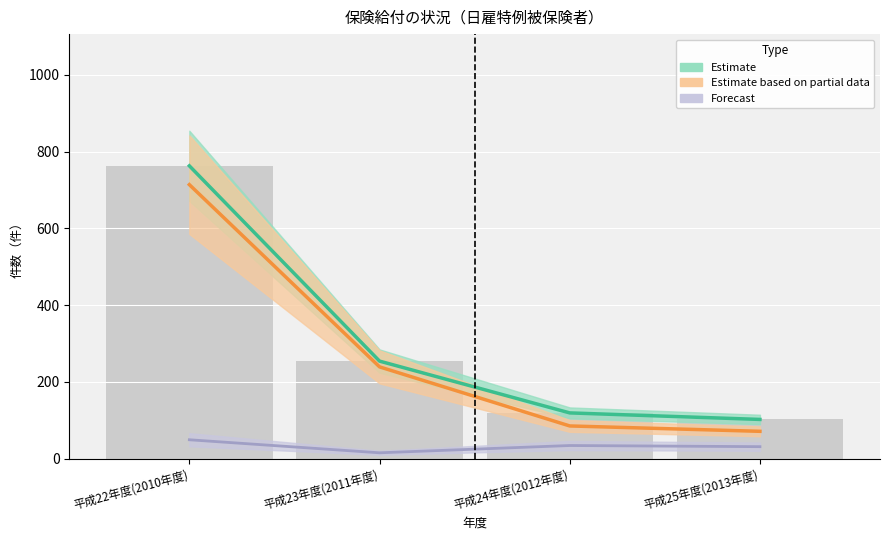

At how many categories does at least one series exceed 629?

1